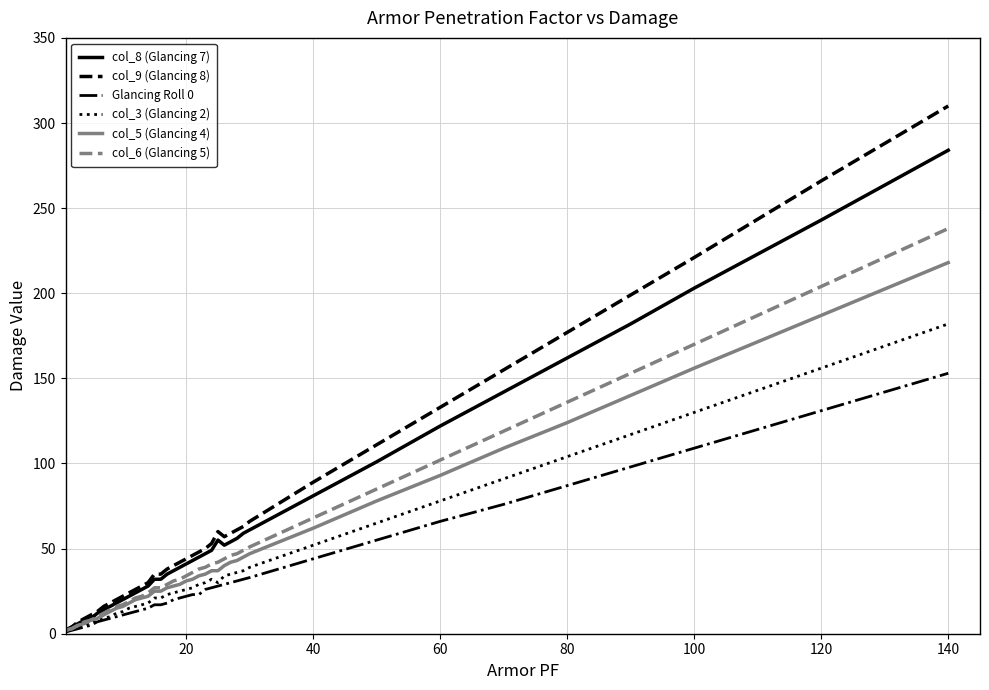

Rank the series by their maximum value, from highest to lowest.

col_9 (Glancing 8), col_8 (Glancing 7), col_6 (Glancing 5), col_5 (Glancing 4), col_3 (Glancing 2), Glancing Roll 0